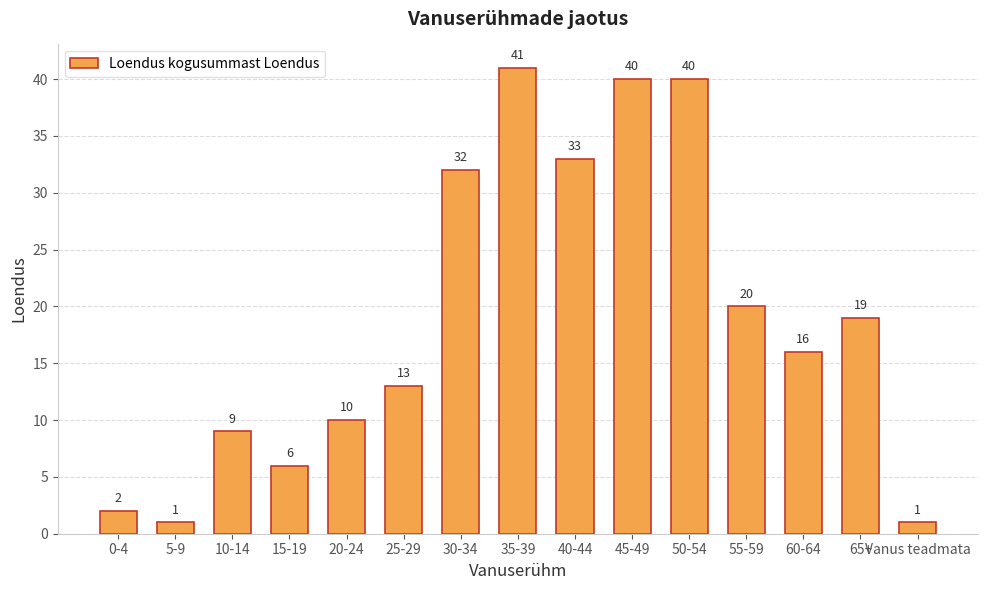

What is the minimum value shown in the chart?

1